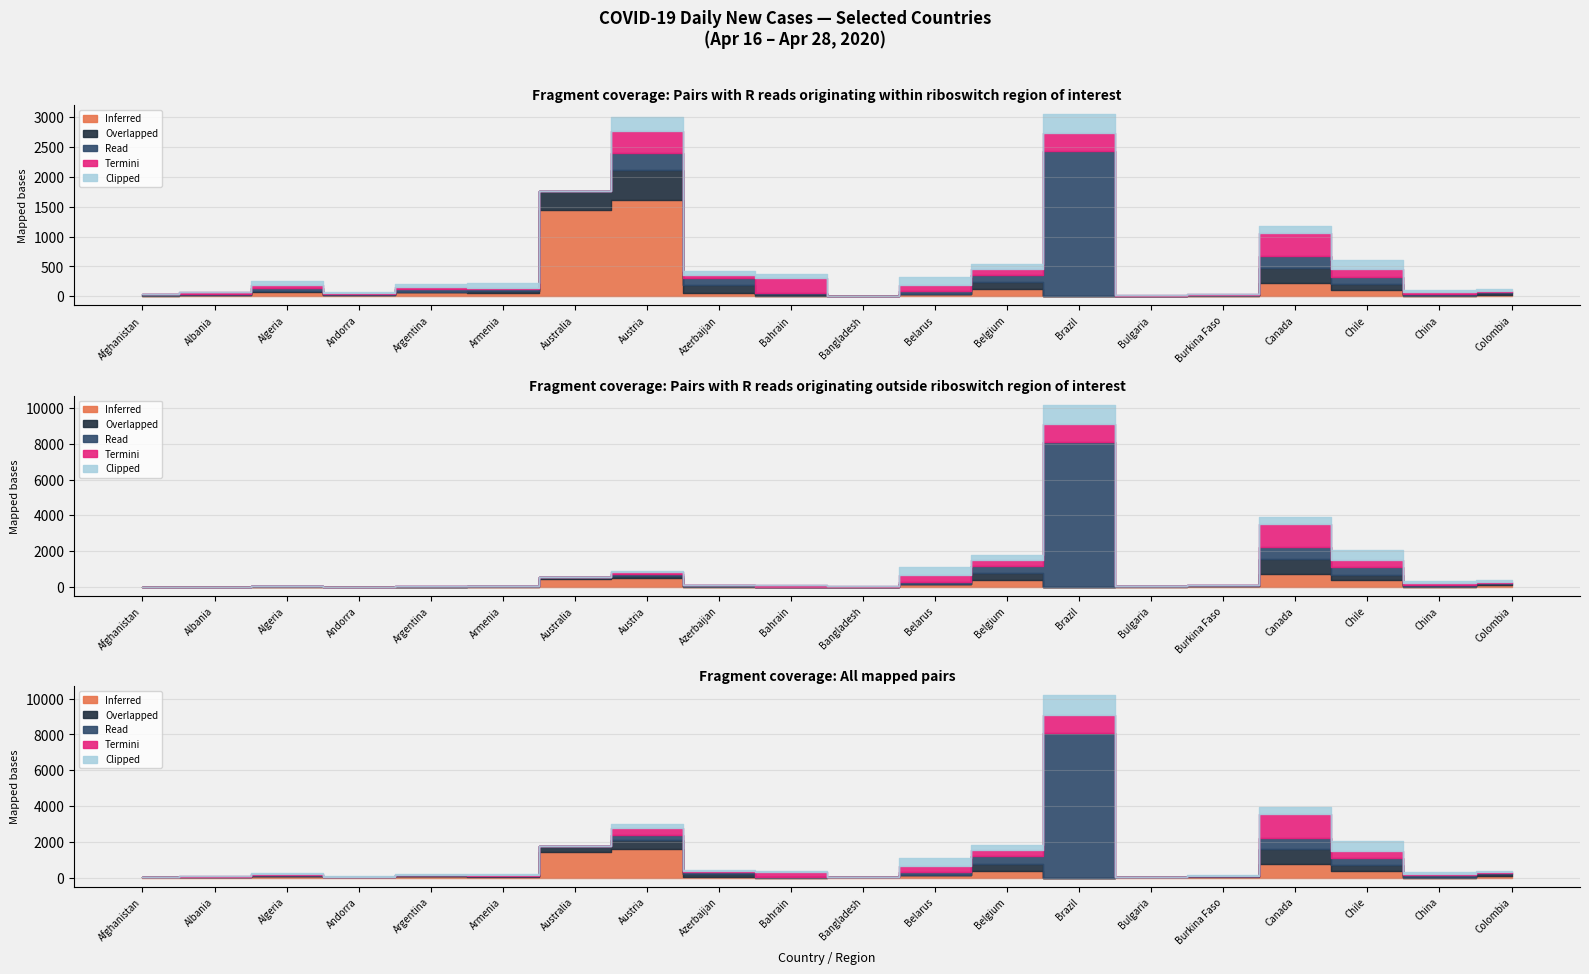

How many lines are shown in the chart?

5